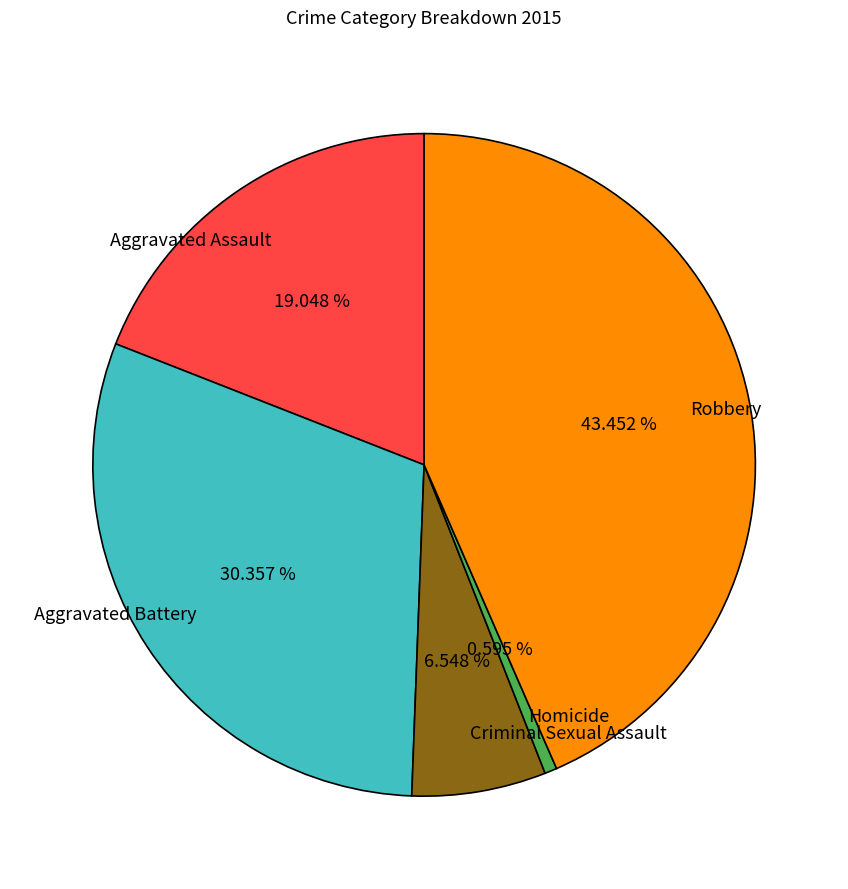

What is the largest slice in the pie chart?

Robbery